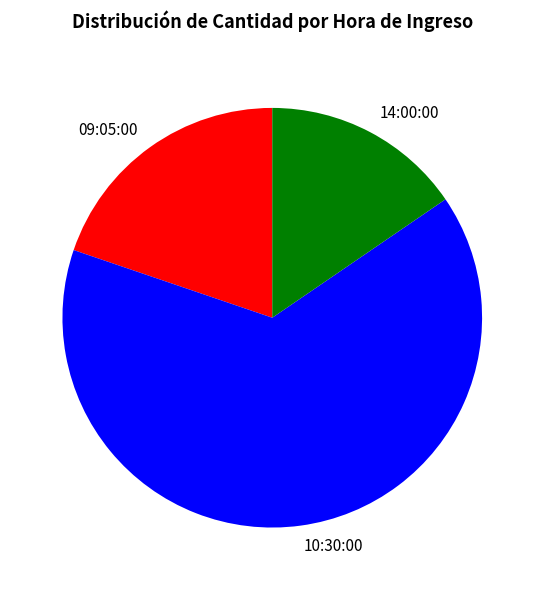

Is there a majority slice in this chart?

Yes